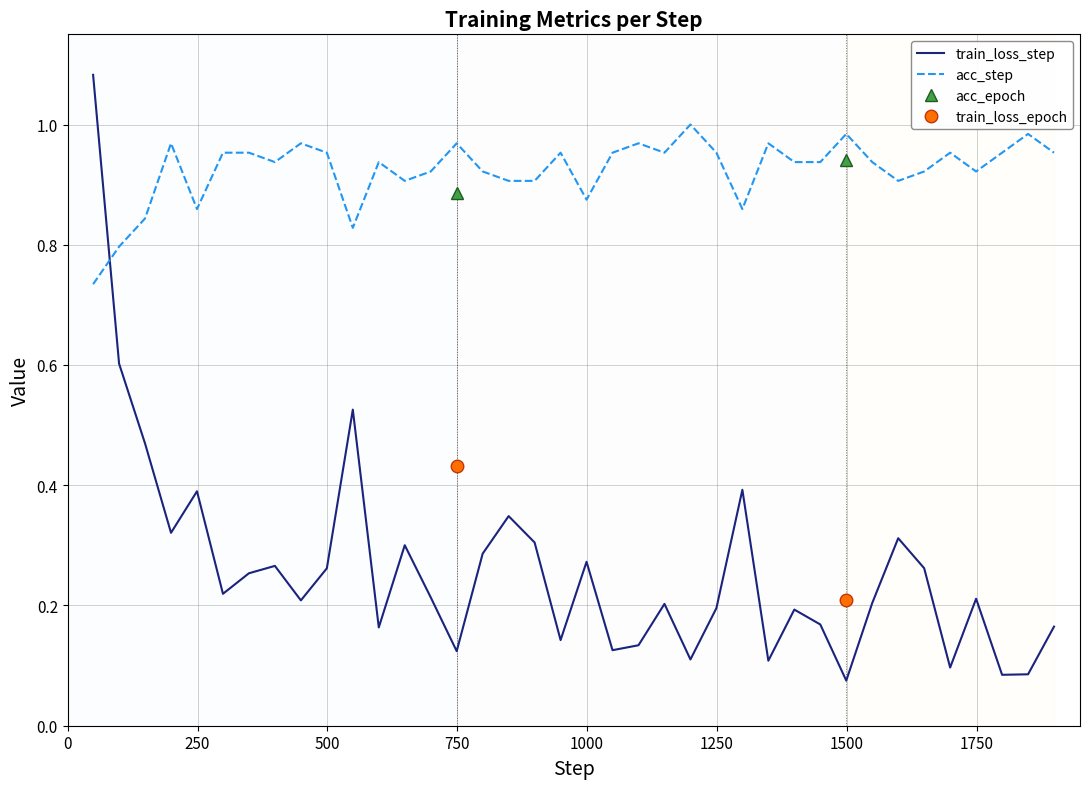

At how many categories does at least one series exceed 1?

1